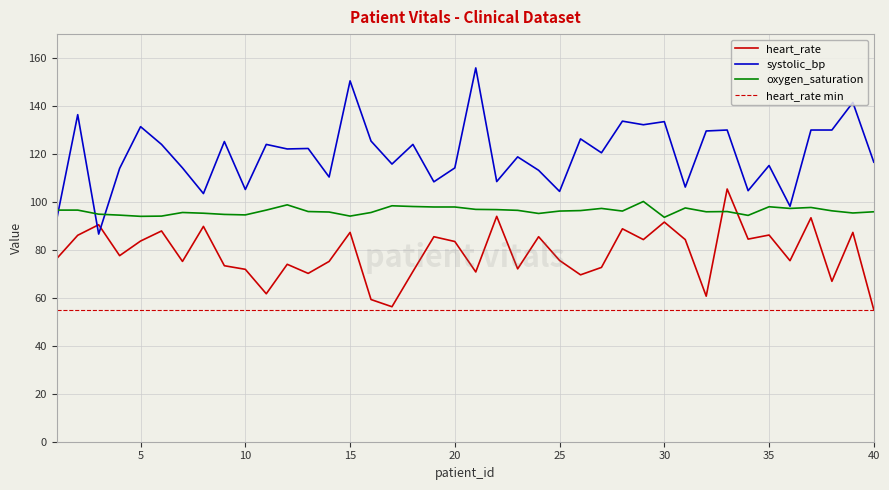

Reading left to right, extract all data points from this chart.

heart_rate: 1=76.4	2=86.1	3=90.5	4=77.6	5=83.7	6=87.9	7=75.2	8=89.8	9=73.4	10=71.9	11=61.7	12=74.0	13=70.2	14=75.2	15=87.3	16=59.3	17=56.3	18=71.0	19=85.5	20=83.5	21=70.8	22=94.0	23=72.1	24=85.5	25=75.6	26=69.6	27=72.7	28=88.8	29=84.3	30=91.6	31=84.3	32=60.7	33=105.4	34=84.5	35=86.2	36=75.5	37=93.4	38=66.9	39=87.3	40=55.0
systolic_bp: 1=92.9	2=136.4	3=86.6	4=114.0	5=131.4	6=124.0	7=114.2	8=103.5	9=125.2	10=105.2	11=124.0	12=122.1	13=122.3	14=110.4	15=150.5	16=125.4	17=115.8	18=124.0	19=108.4	20=114.2	21=155.9	22=108.5	23=118.8	24=113.2	25=104.4	26=126.3	27=120.5	28=133.7	29=132.2	30=133.5	31=106.2	32=129.6	33=130.0	34=104.7	35=115.2	36=98.2	37=130.0	38=130.0	39=141.5	40=116.6
oxygen_saturation: 1=96.6	2=96.6	3=94.9	4=94.5	5=94.0	6=94.1	7=95.6	8=95.3	9=94.8	10=94.6	11=96.6	12=98.8	13=96.0	14=95.8	15=94.1	16=95.6	17=98.4	18=98.1	19=97.9	20=97.9	21=96.9	22=96.8	23=96.5	24=95.2	25=96.2	26=96.4	27=97.3	28=96.2	29=100.2	30=93.6	31=97.5	32=95.9	33=96.0	34=94.4	35=98.0	36=97.3	37=97.7	38=96.3	39=95.4	40=95.9